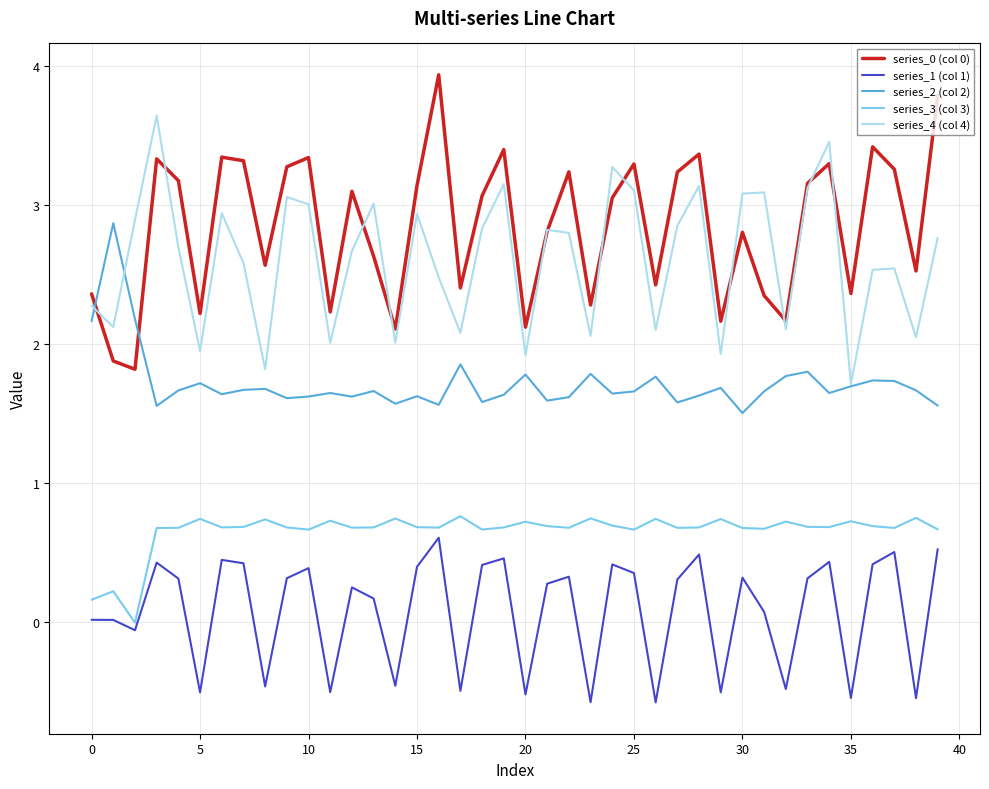

True or false: series_1 (col 1) and series_2 (col 2) cross at least once.

False